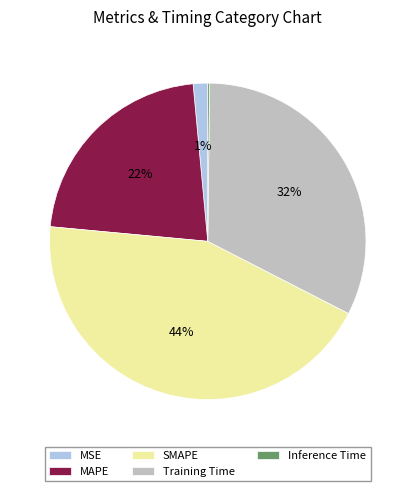

Which slice is the largest?

SMAPE